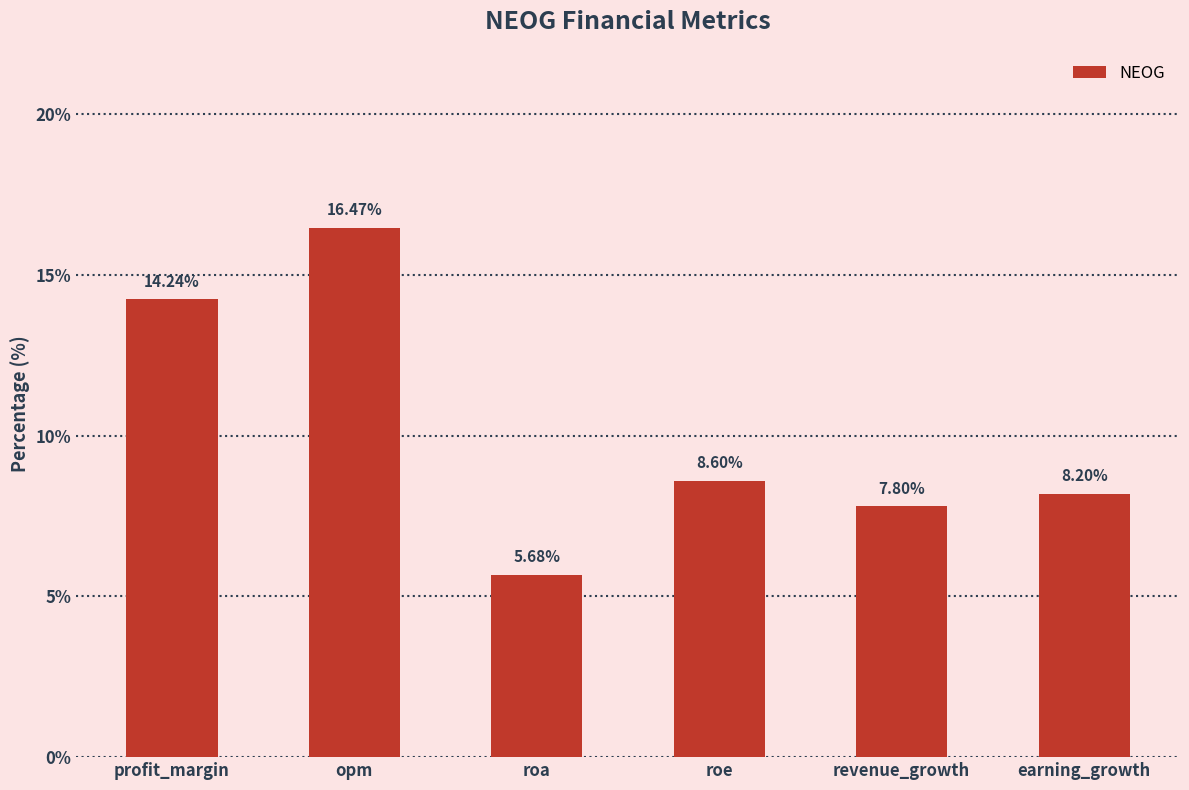

What is the change in value from profit_margin to opm?

+2.2